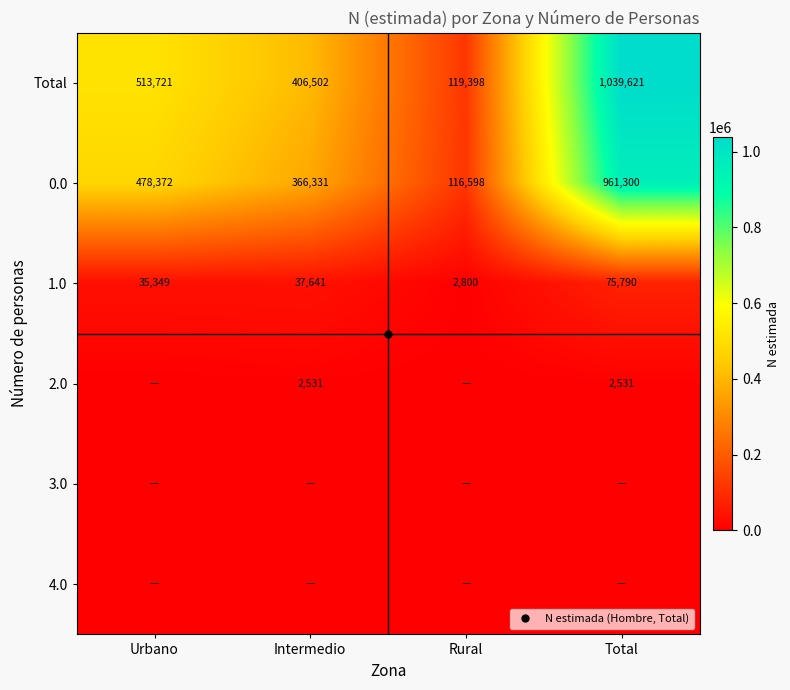

At Intermedio, list the series in order from smallest to largest.

3.0, 4.0, 2.0, 1.0, 0.0, Total